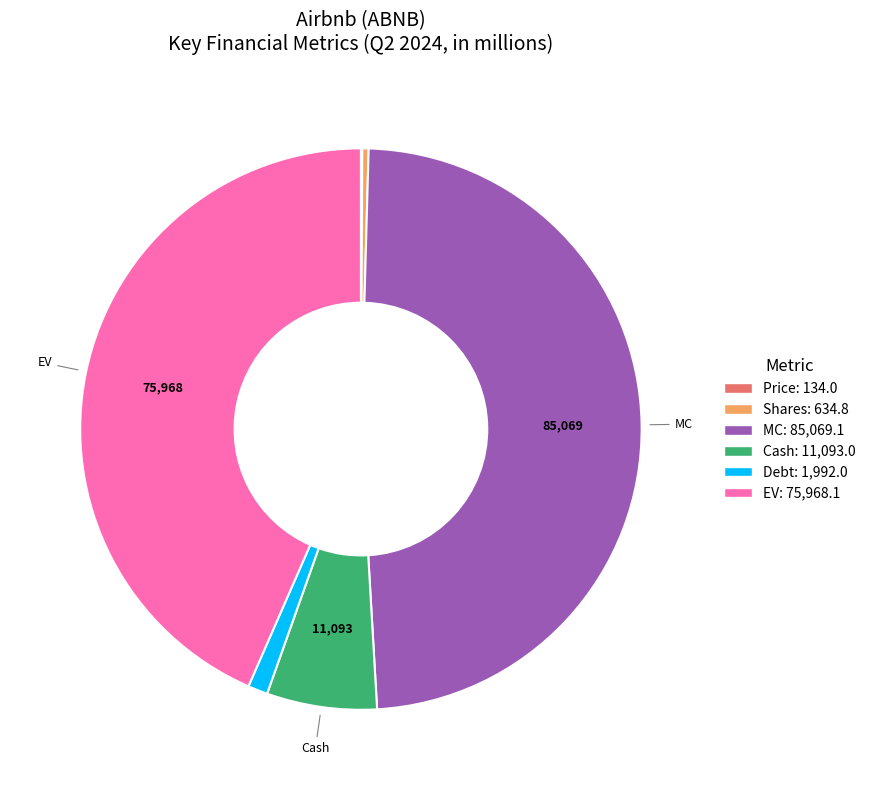

Between EV and Debt, which is larger?

EV